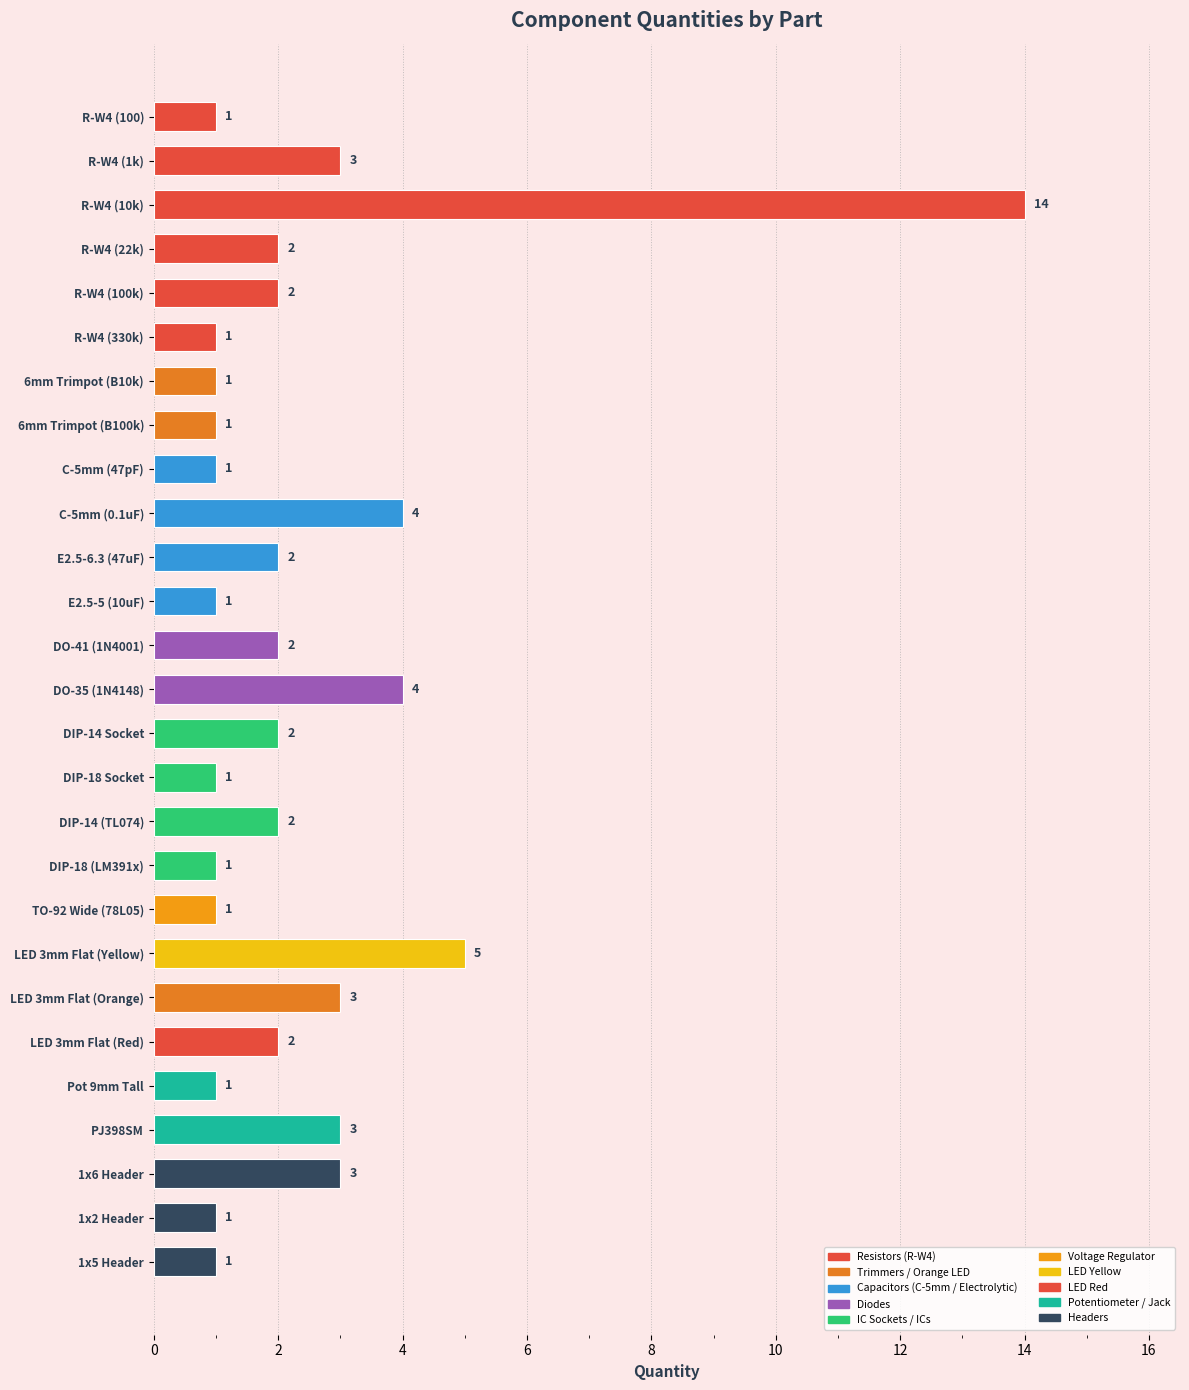

Where is the data nearest to the value 7?

LED 3mm Flat (Yellow)